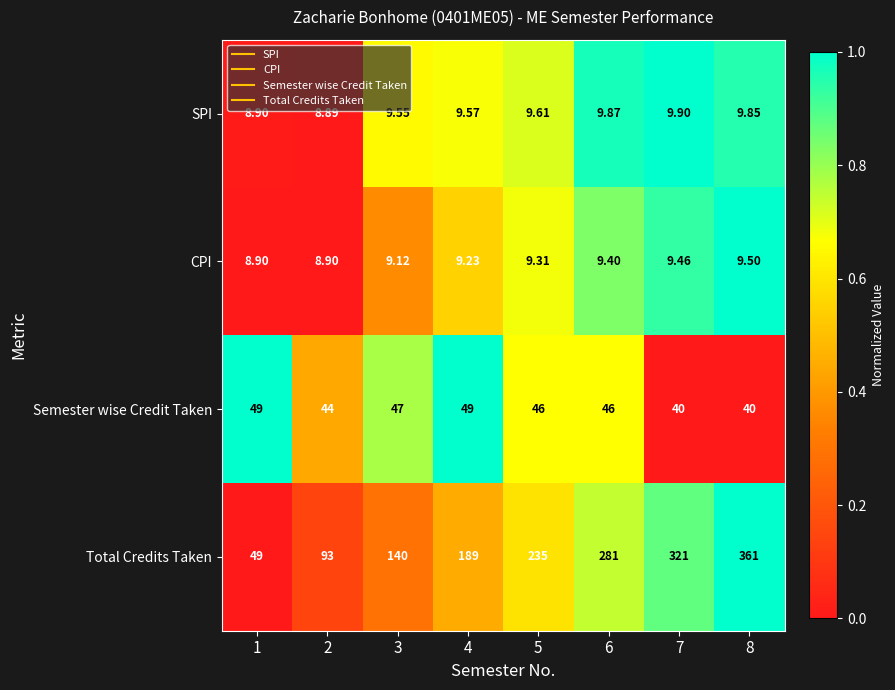

List the series in order of their peak value, highest first.

Total Credits Taken, Semester wise Credit Taken, SPI, CPI